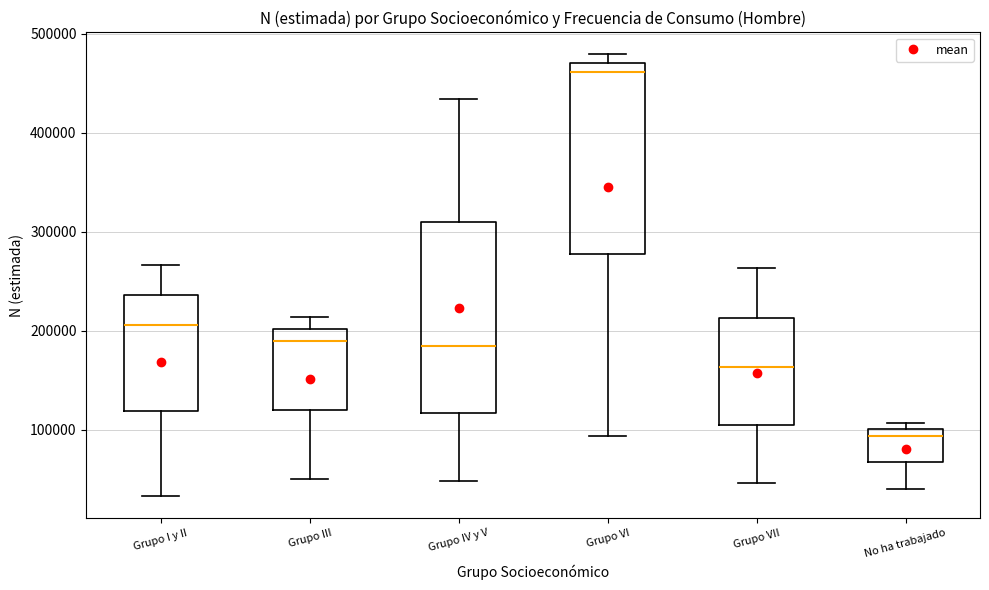

Which box's median line is the highest?

Grupo VI